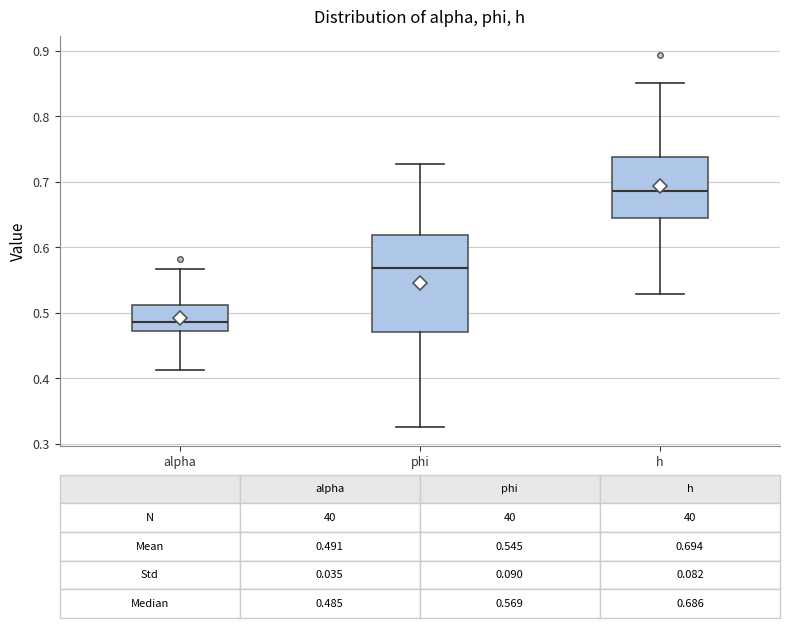

Which box has the highest median line?

h